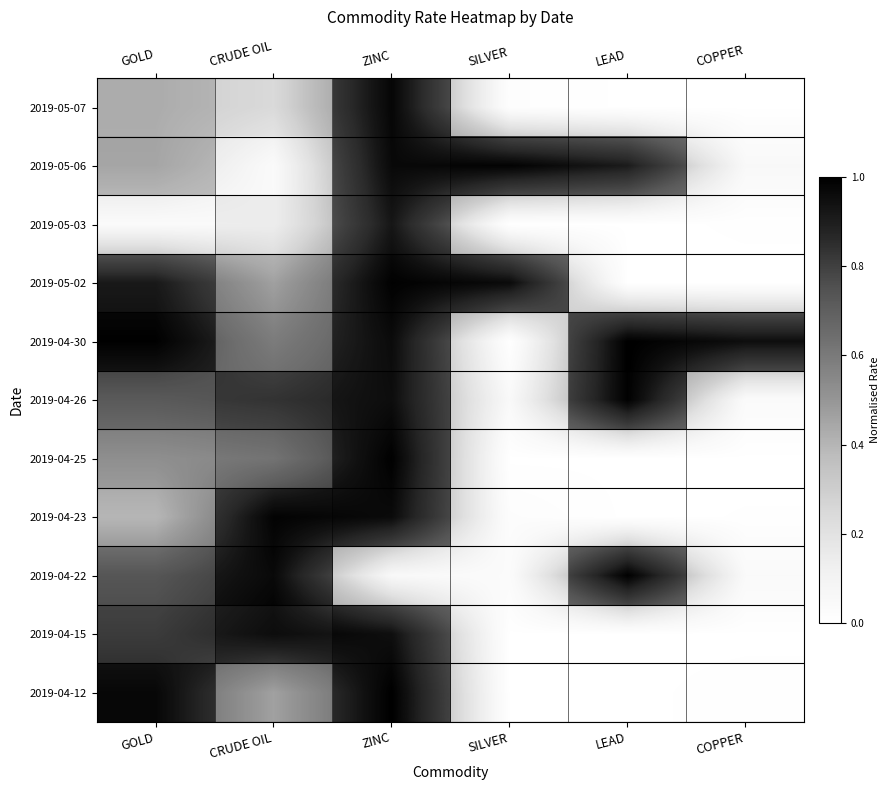

The 2019-05-03 series shows -0.5 at LEAD. True or false?

False